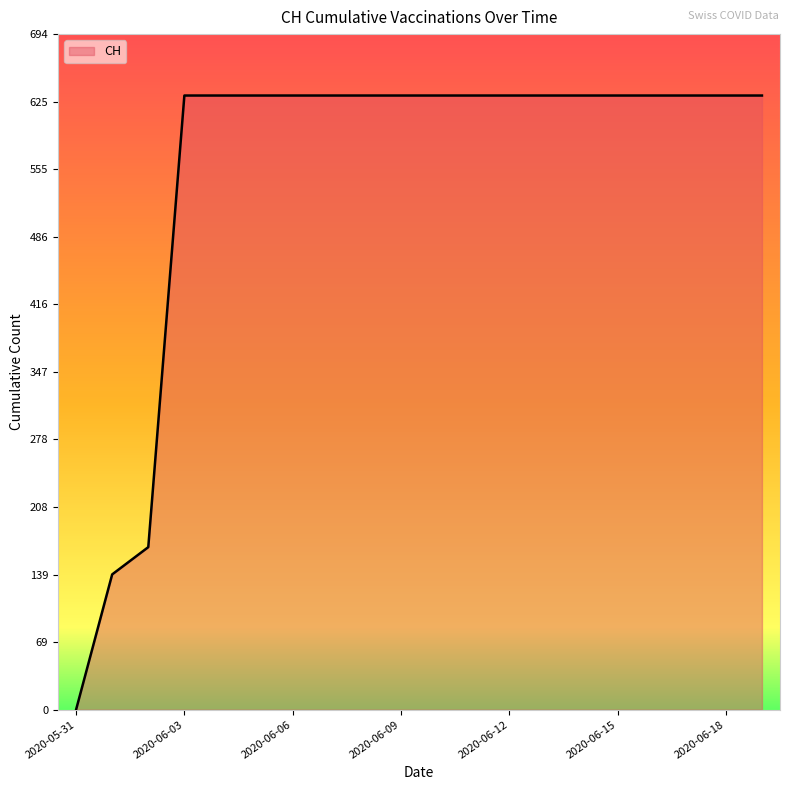

Reading right to left, list all the values displayed in this chart.

631	631	631	631	631	631	631	631	631	631	631	631	631	631	631	631	631	167	139	0